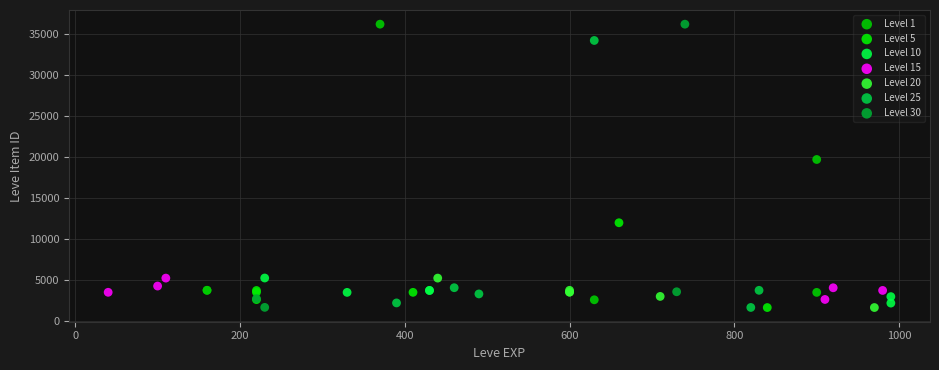

What are all the series names shown in the legend?

Level 1, Level 5, Level 10, Level 15, Level 20, Level 25, Level 30